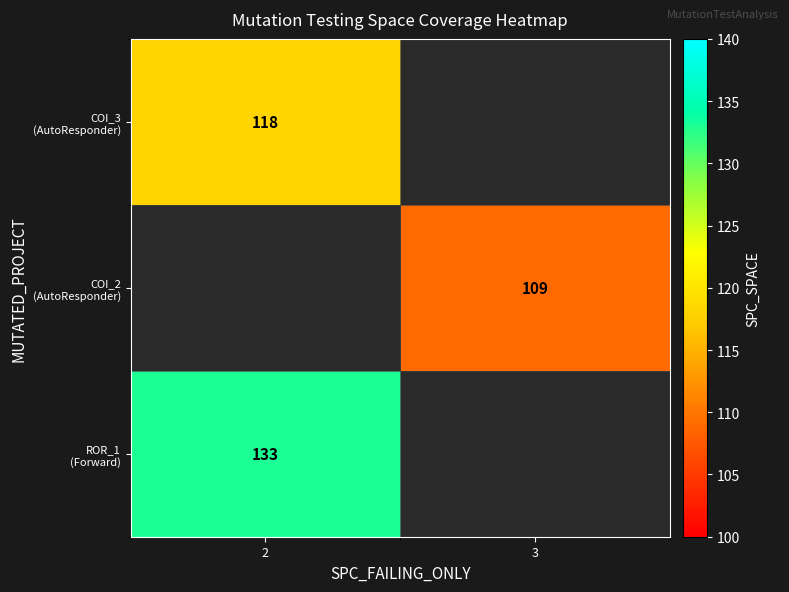

Rank the categories by COI_2 (AutoResponder) value from lowest to highest.

2, 3